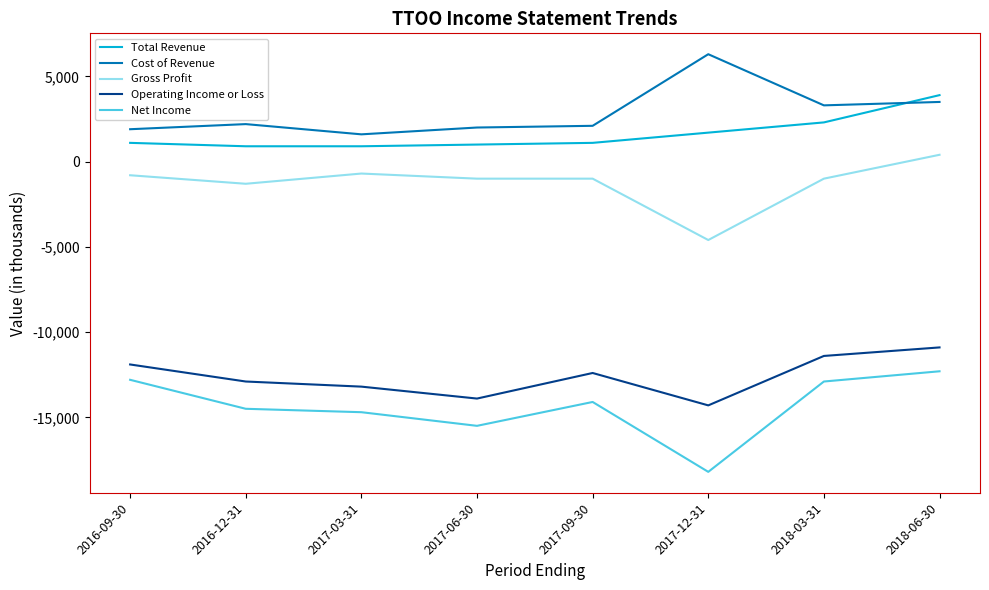

At which category does the chart reach its peak across all series?

2017-12-31